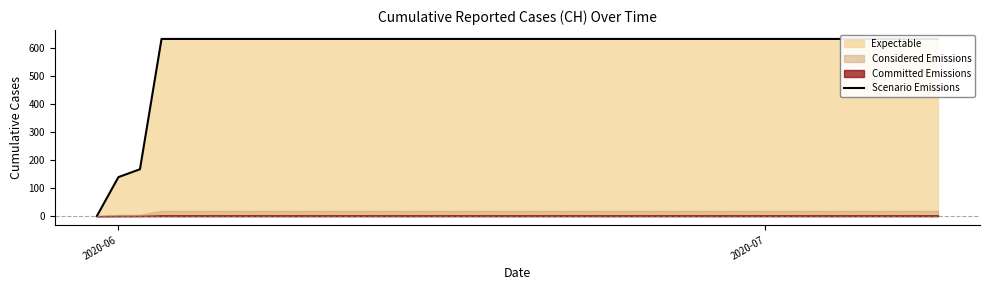

How many positive values are there?

39